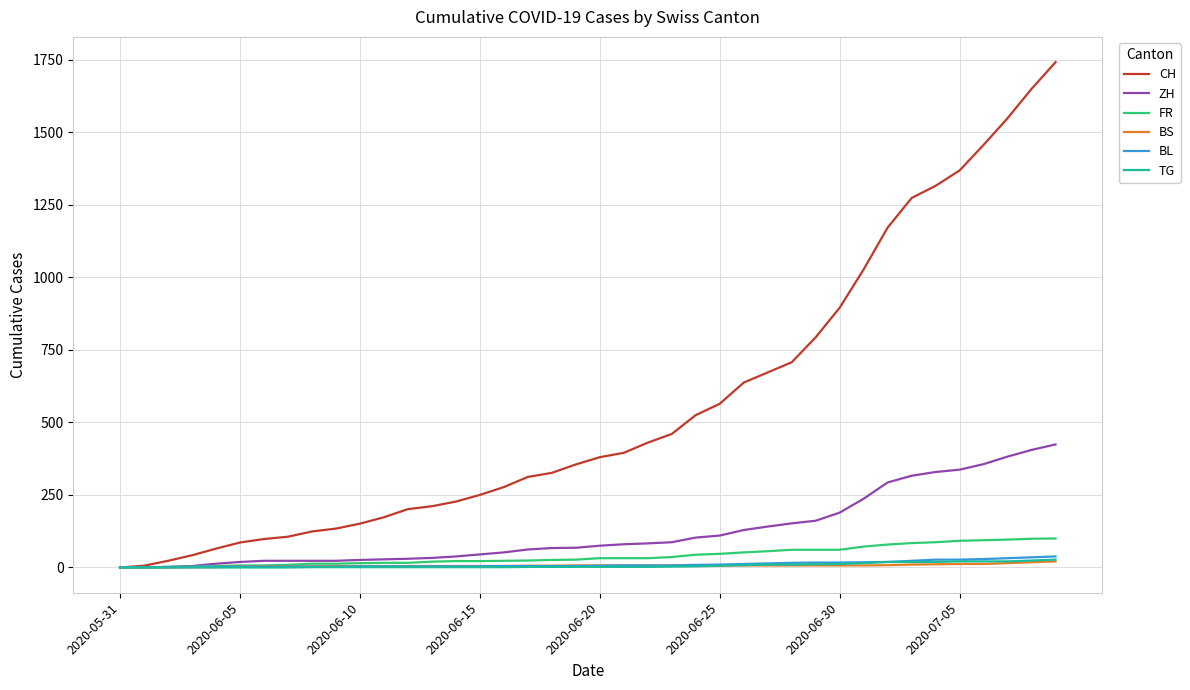

Which series has the widest spread of values?

CH